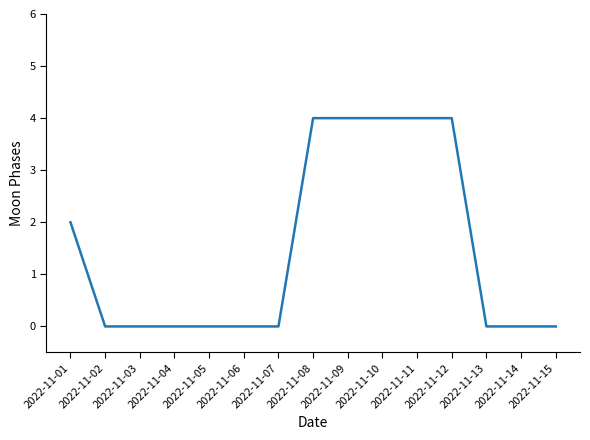

Which has a higher value, 2022-11-01 or 2022-11-15?

2022-11-01